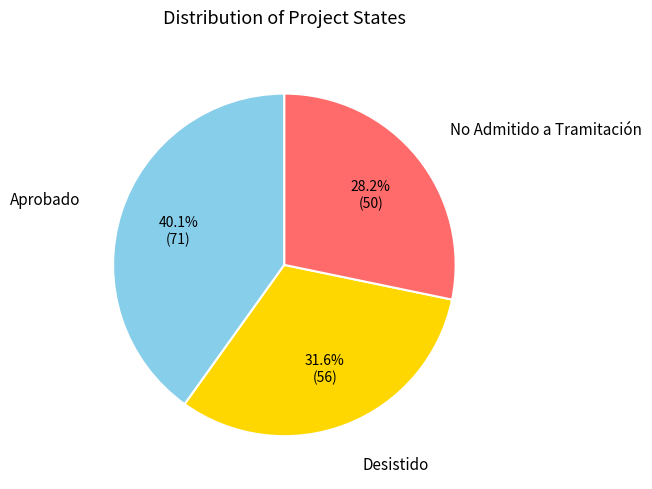

How many segments does this pie chart have?

3